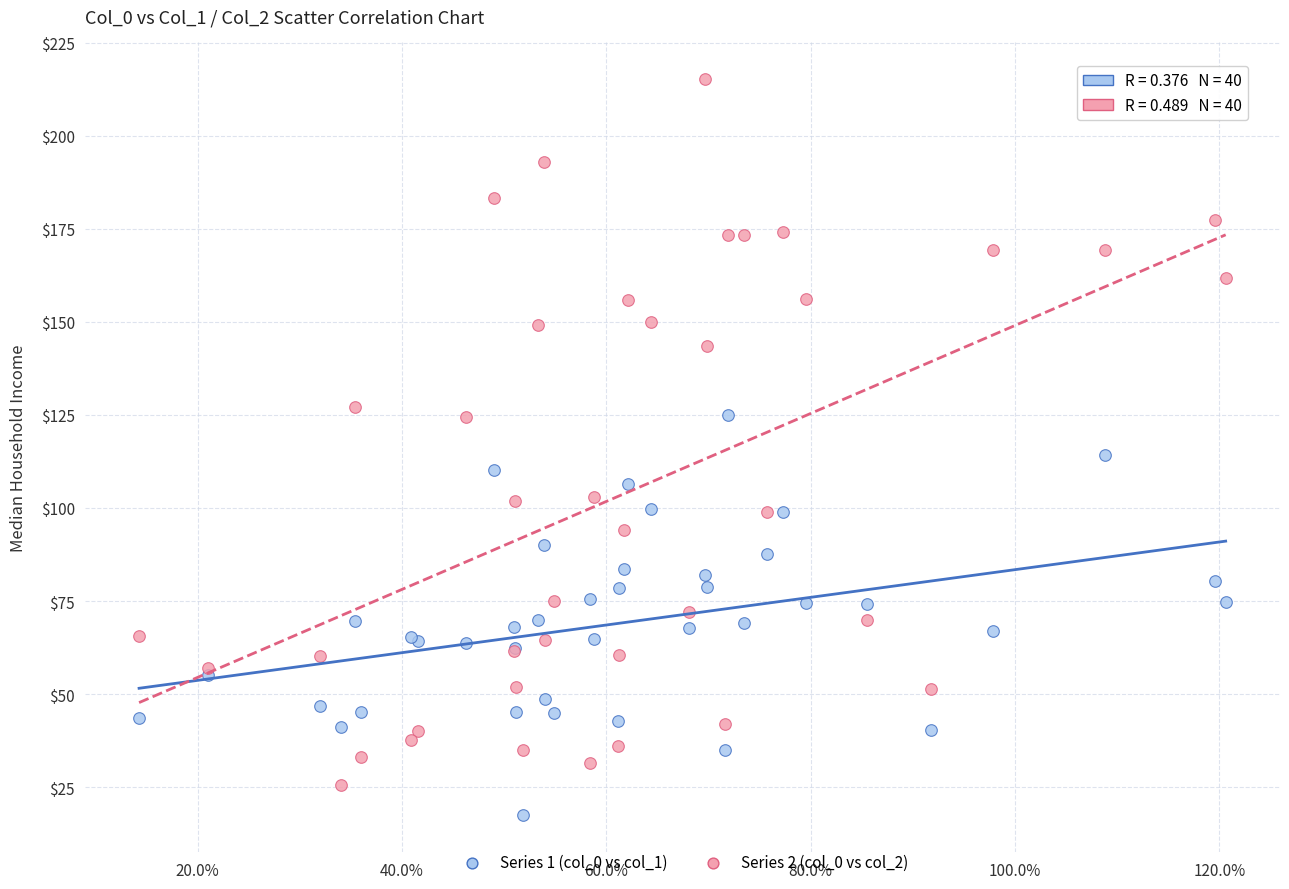

Which series has the widest spread of Y values?

Series 2 (col_0 vs col_2)